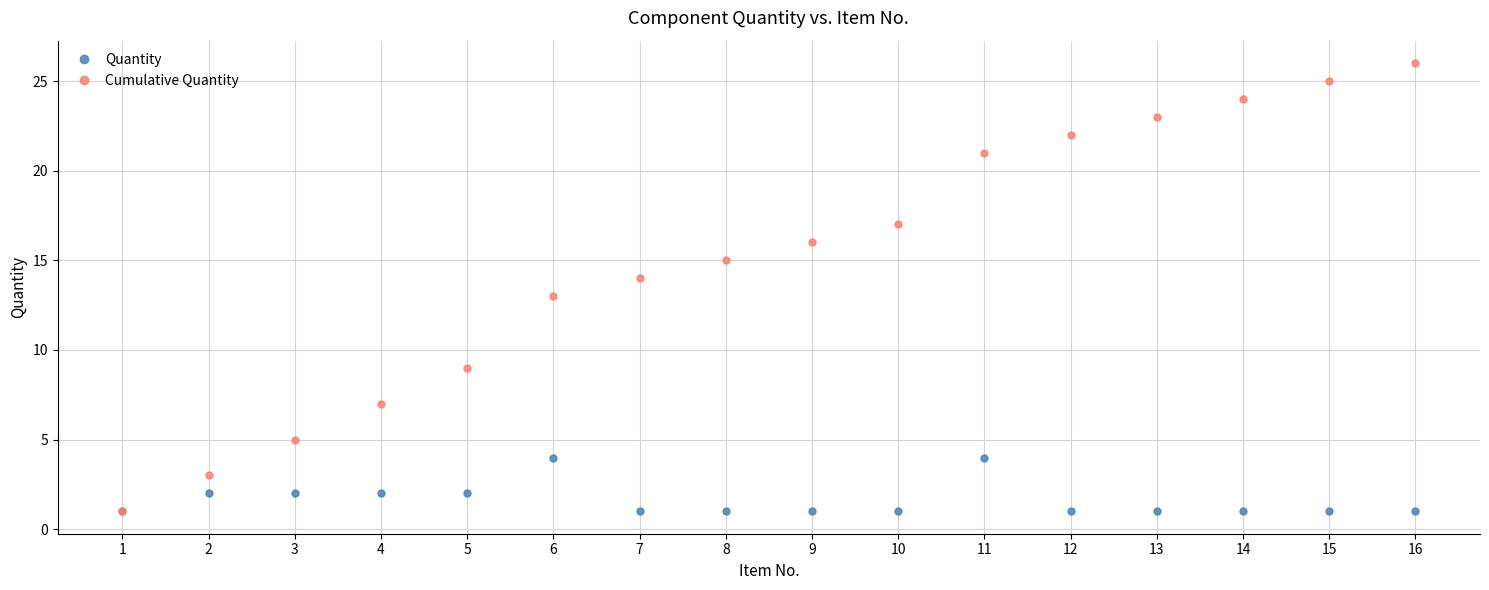

Between 8 and 10, which series saw the biggest shift?

Cumulative Quantity